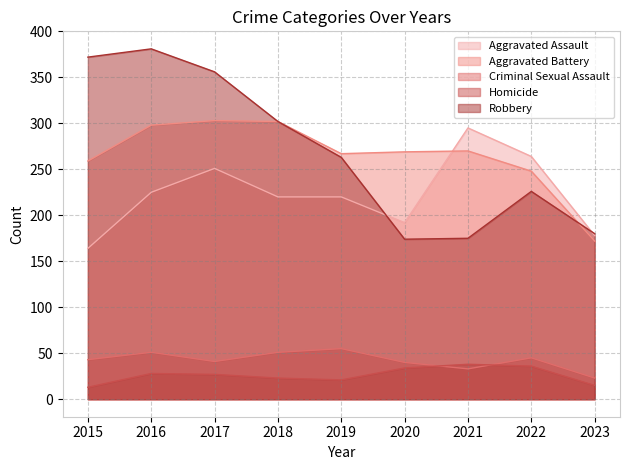

Rank the series by their maximum value, from highest to lowest.

Robbery, Aggravated Battery, Aggravated Assault, Criminal Sexual Assault, Homicide